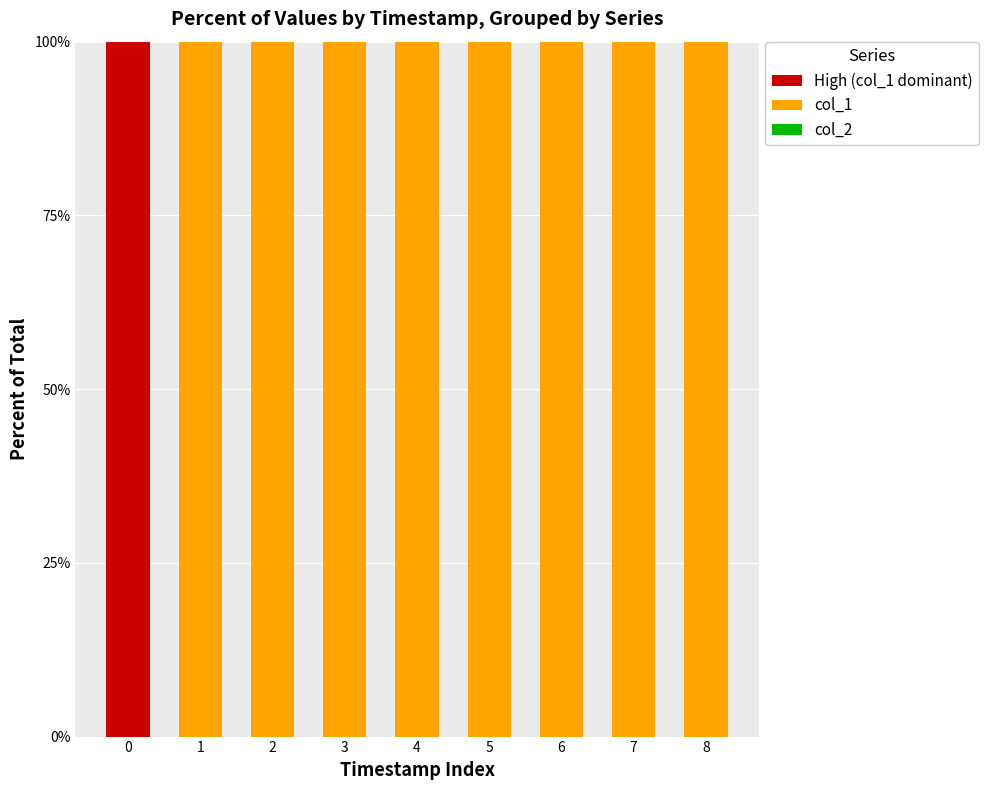

Count the number of categories in the chart.

9